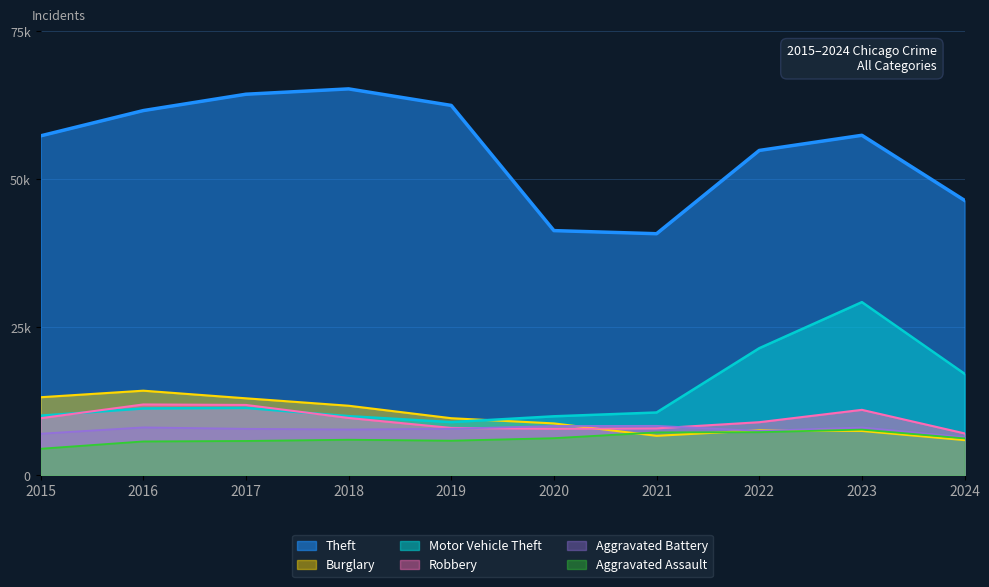

How many times do Burglary and Robbery cross each other?

1